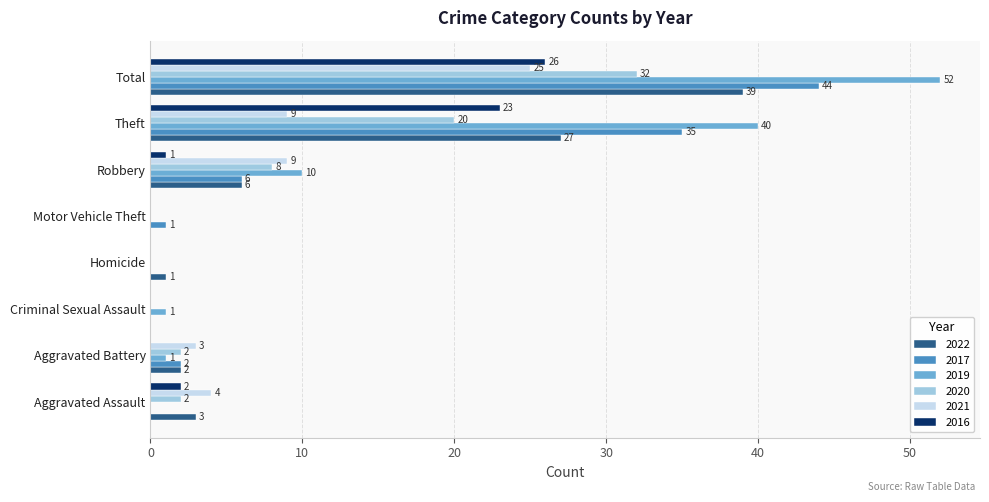

Between Homicide and Total, which series saw the biggest shift?

2019